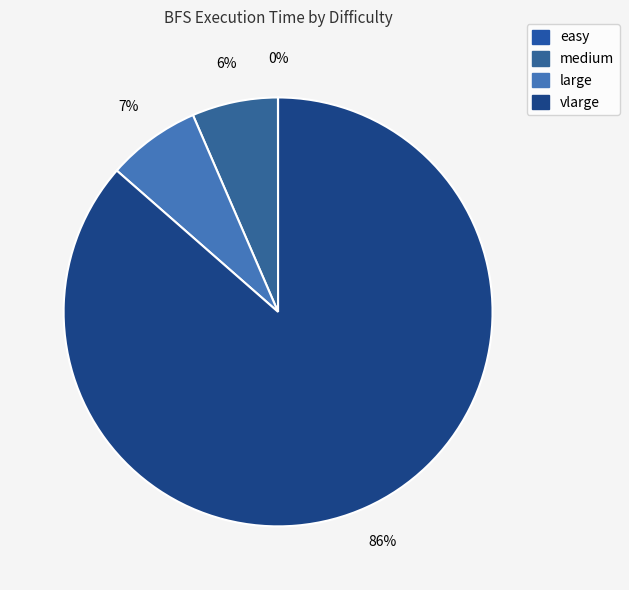

To the nearest percent, what is the difference between the largest and smallest slice percentages?

86%